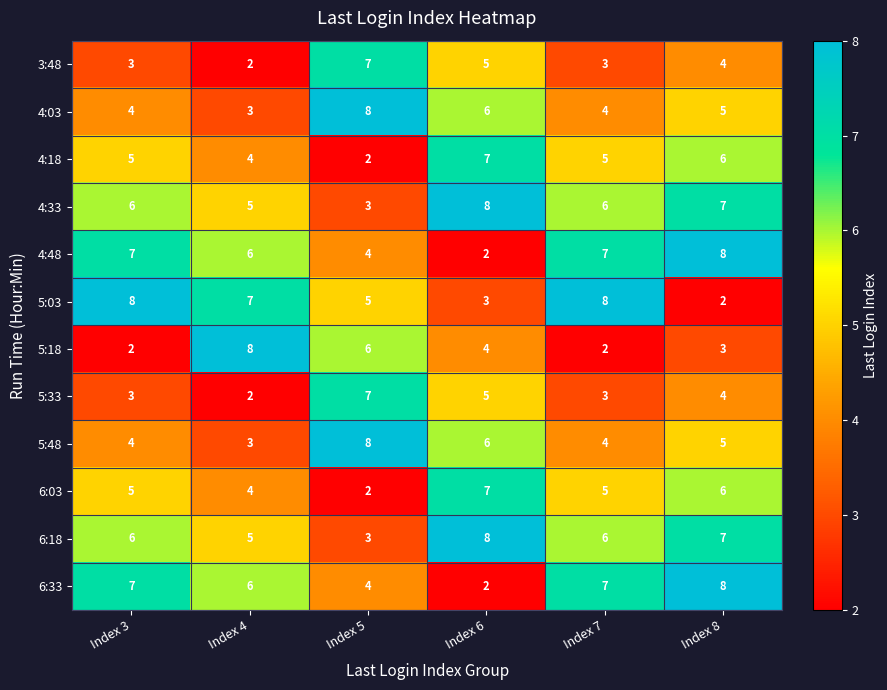

What is the maximum value for 4:48?

8